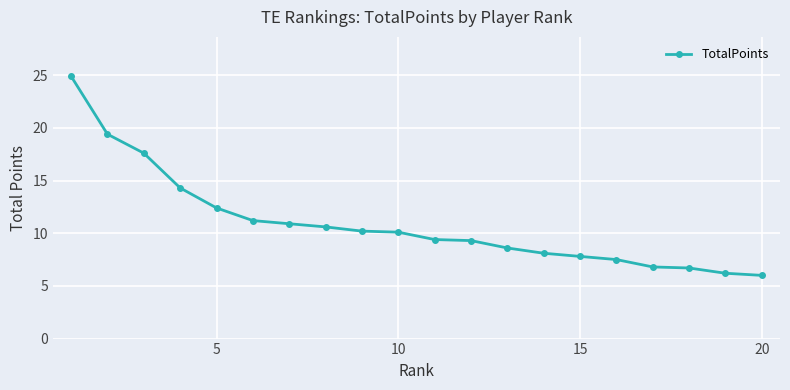

What is the value of the 11th point from the left?

9.4